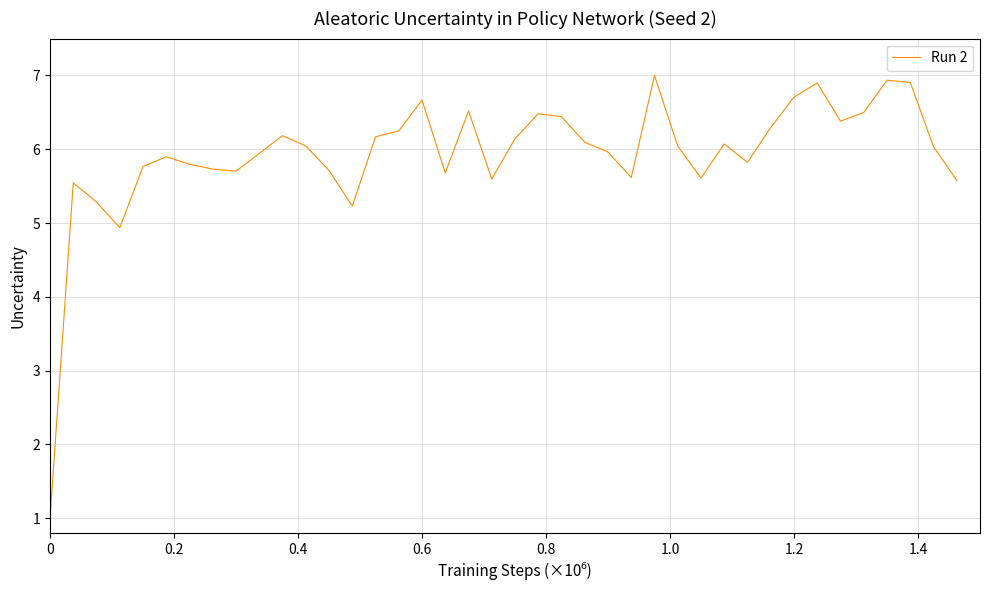

How many interior local valleys (lower than both neighbors) does the data have?

9